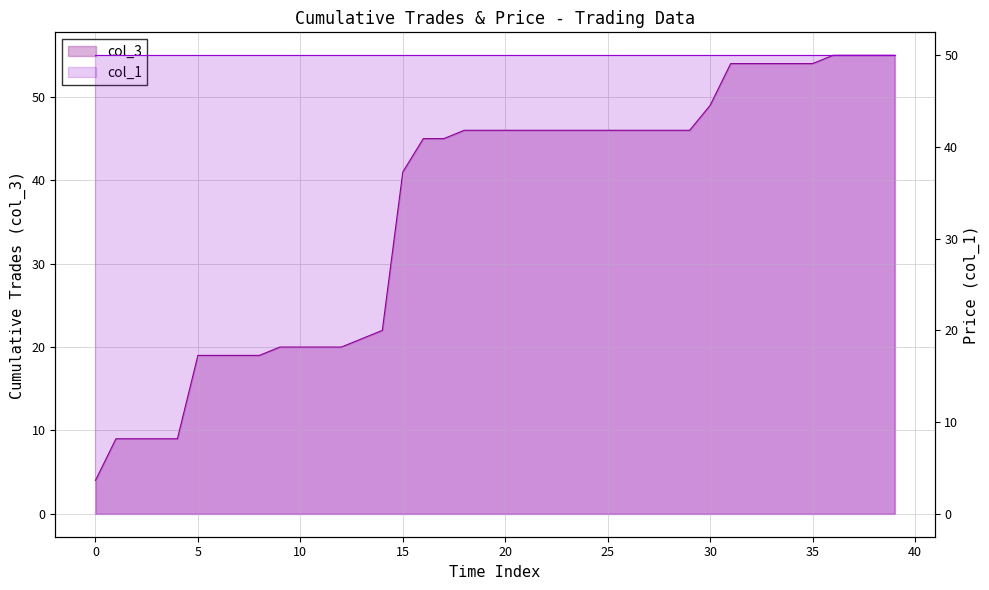

What is the maximum value shown in the chart?

55.0